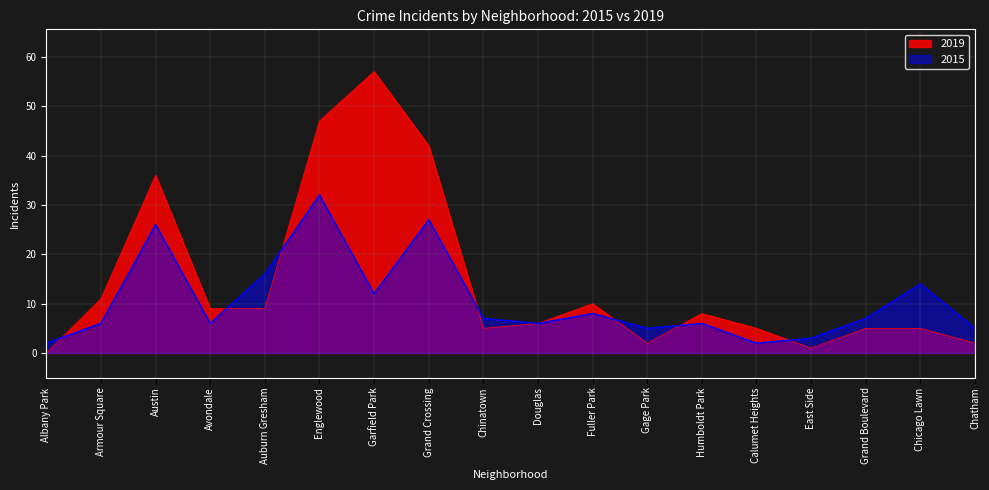

Reading right to left, list all the values displayed in this chart.

2015: 5	14	7	3	2	6	5	8	6	7	27	12	32	16	6	26	6	2
2019: 2	5	5	1	5	8	2	10	6	5	42	57	47	9	9	36	11	0